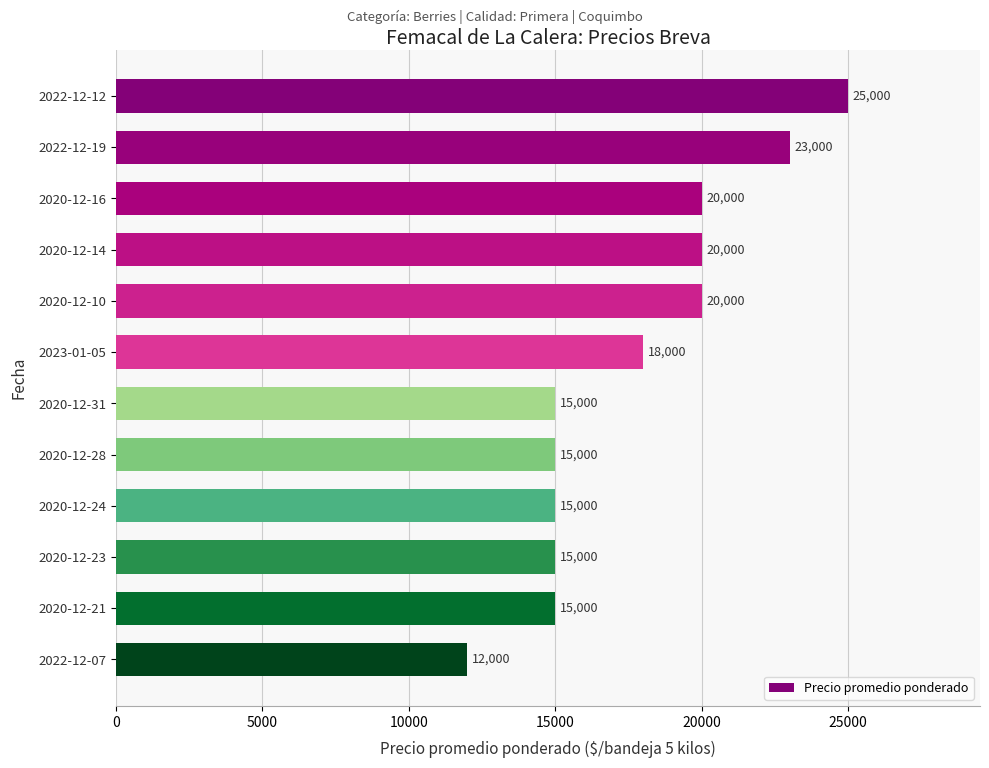

Does the chart contain stacked bars?

No